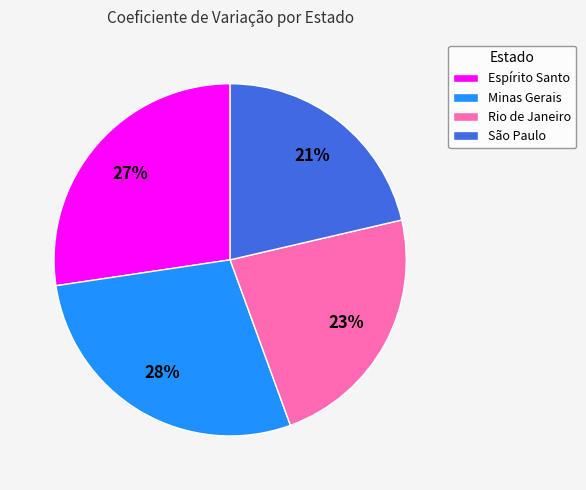

To the nearest percent, what is the average slice percentage?

25%